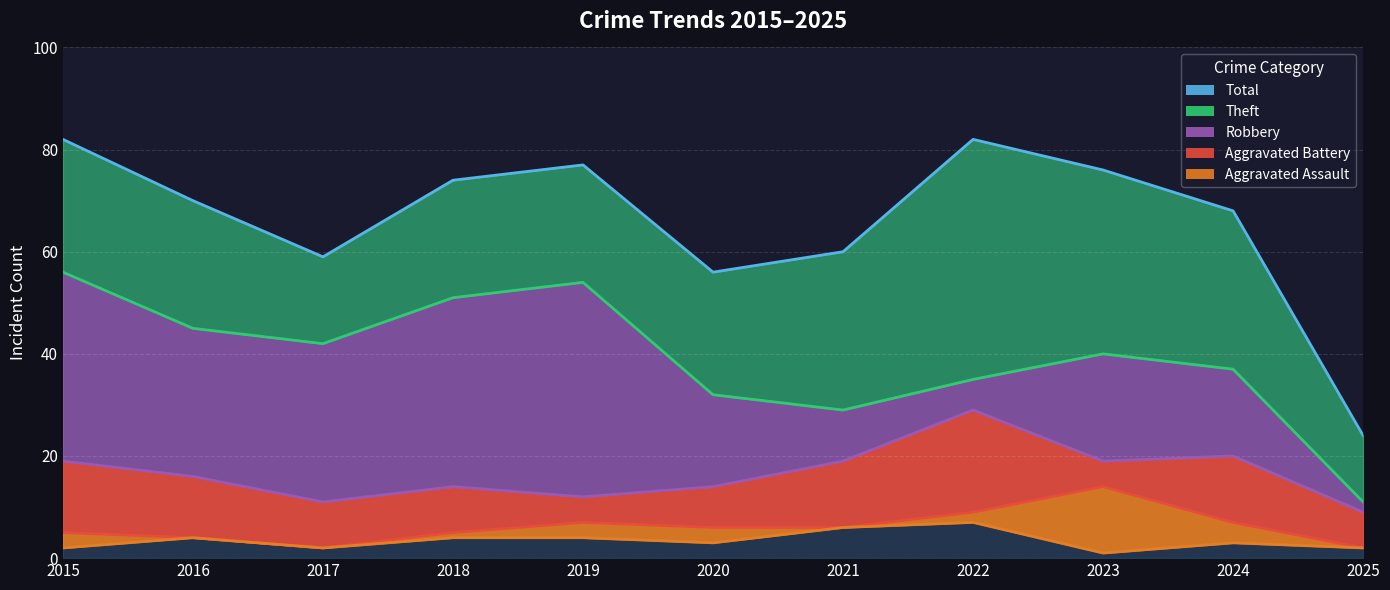

Reading left to right, transcribe all the data shown in this chart.

Robbery: 19	16	11	14	12	14	19	29	19	20	9
Theft: 56	45	42	51	54	32	29	35	40	37	11
Aggravated Battery: 5	4	2	5	7	6	6	9	14	7	2
Aggravated Assault: 2	4	2	4	4	3	6	7	1	3	2
Total: 82	70	59	74	77	56	60	82	76	68	24